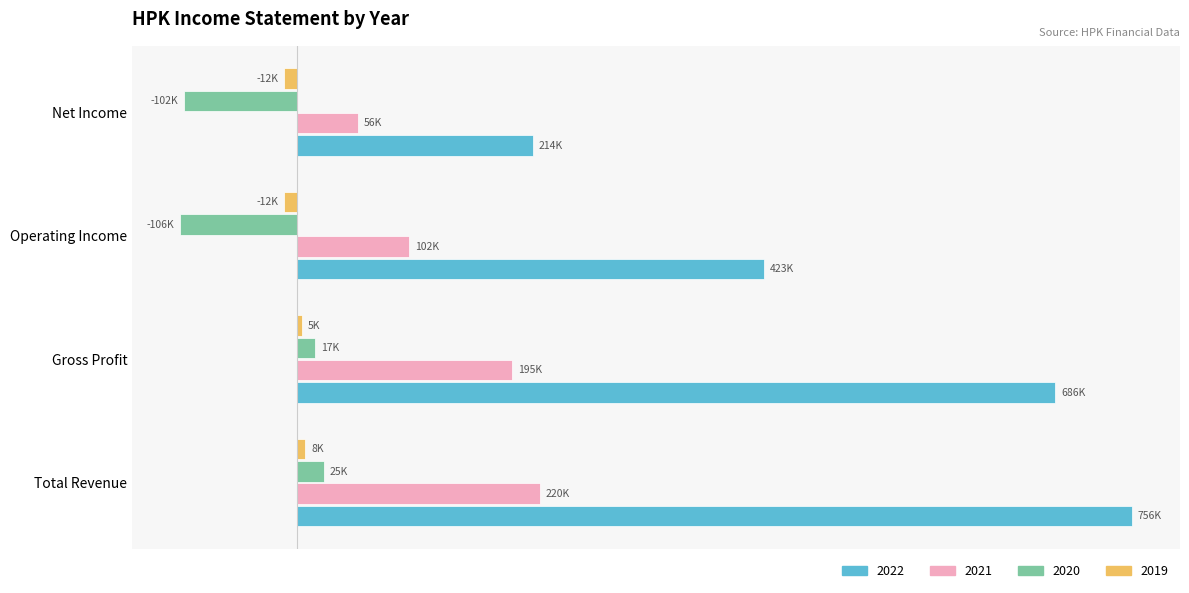

Which category has the highest value in the 2020 series?

Total Revenue